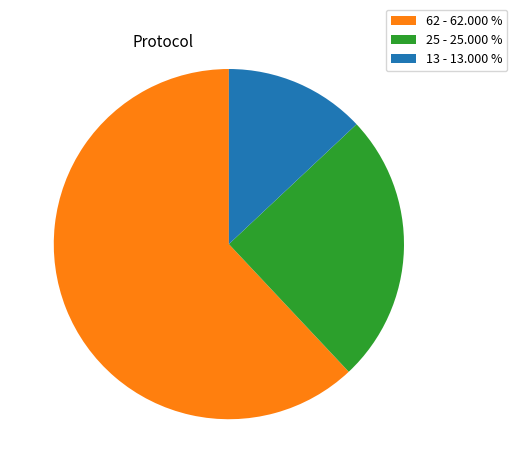

Which category has the smallest portion of the pie?

13 - 13.000 %